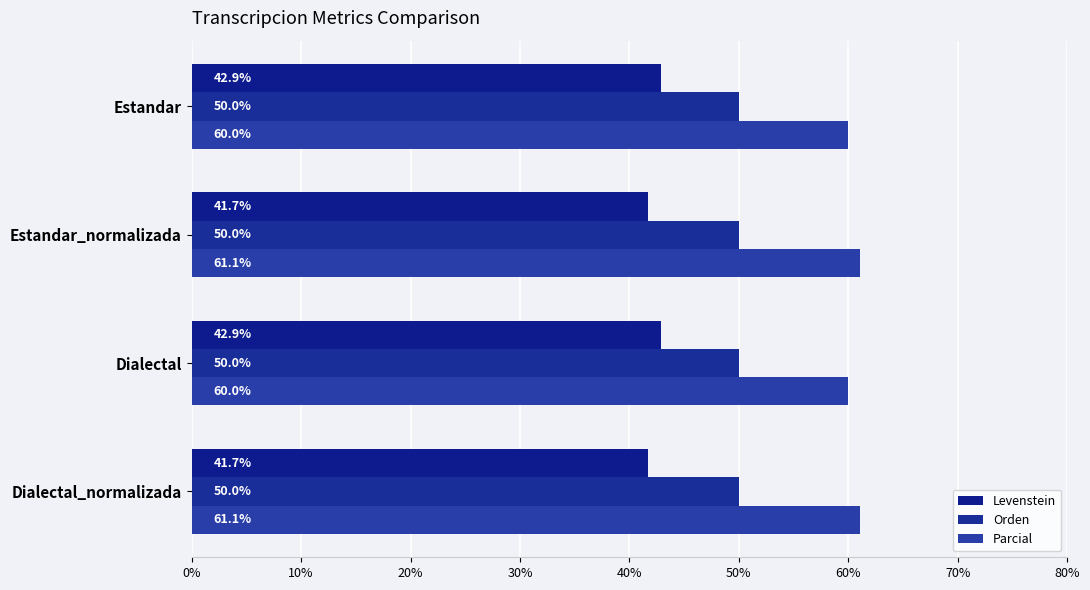

How many values in the Parcial series are below 61?

2